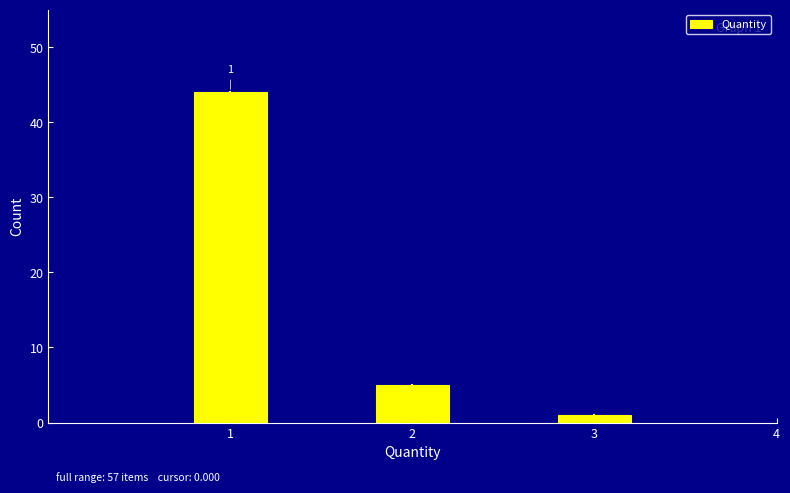

Reading left to right, extract all data points from this chart.

44	5	1